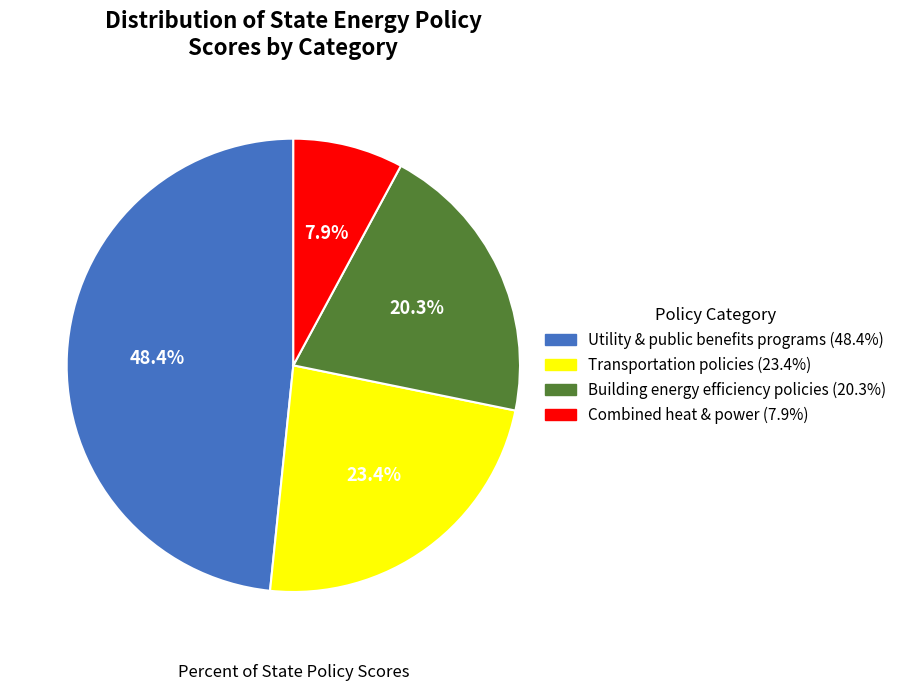

Count the number of slices in the pie.

4